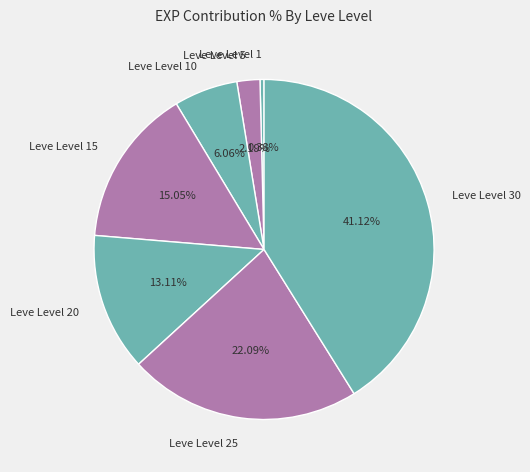

To the nearest percent, what is the difference between the Leve Level 10 and Leve Level 5 slice percentages?

4%